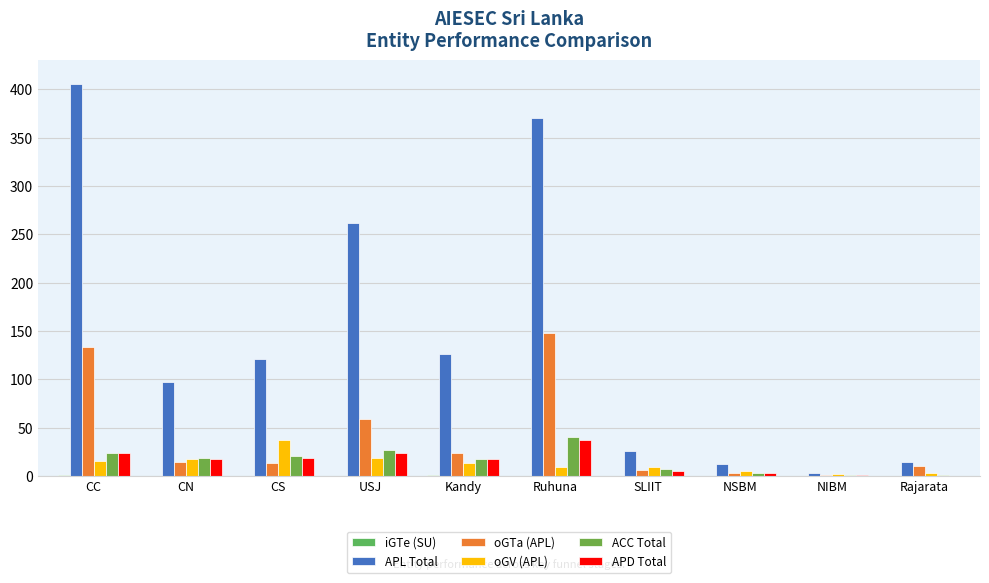

Are the bars grouped side by side (vs. stacked)?

Yes